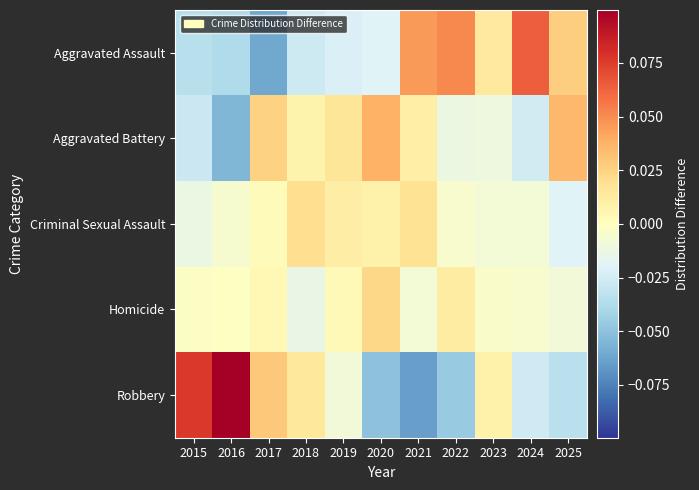

At how many categories does at least one series exceed 0?

11